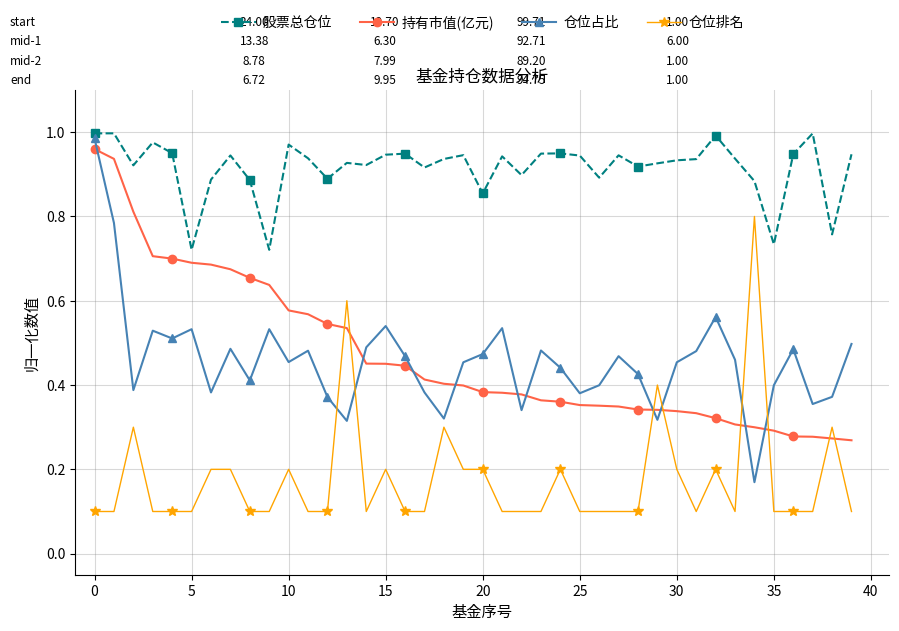

True or false: 持有市值(亿元) and 股票总仓位 cross at least once.

False